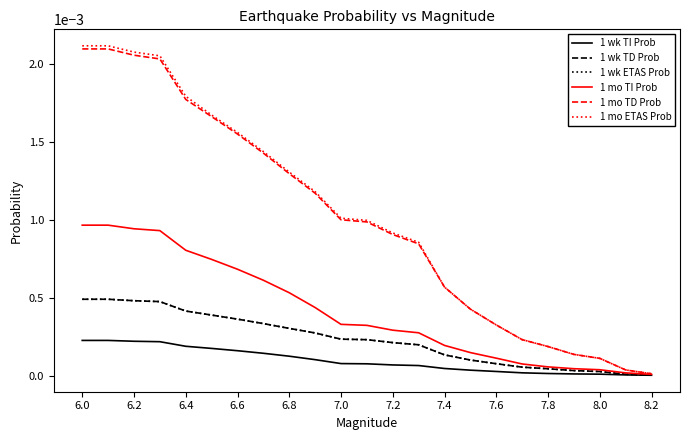

True or false: 1 mo TD Prob has more than 1 interior local peaks.

False